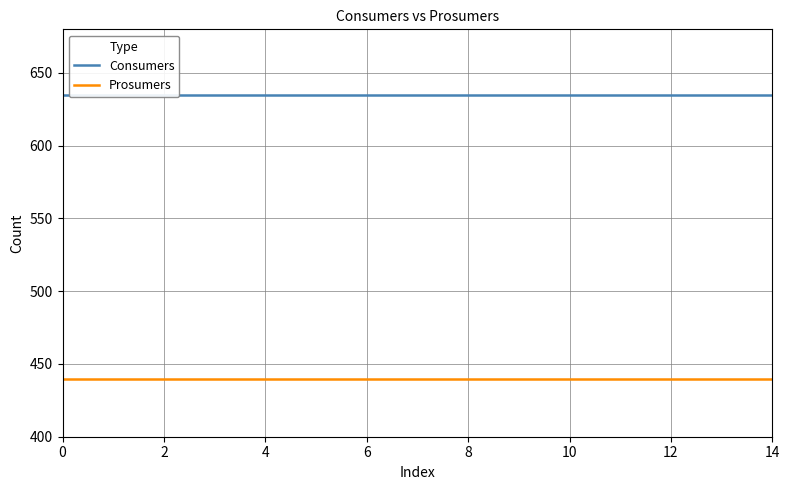

List the series in order of their overall mean, lowest first.

Prosumers, Consumers